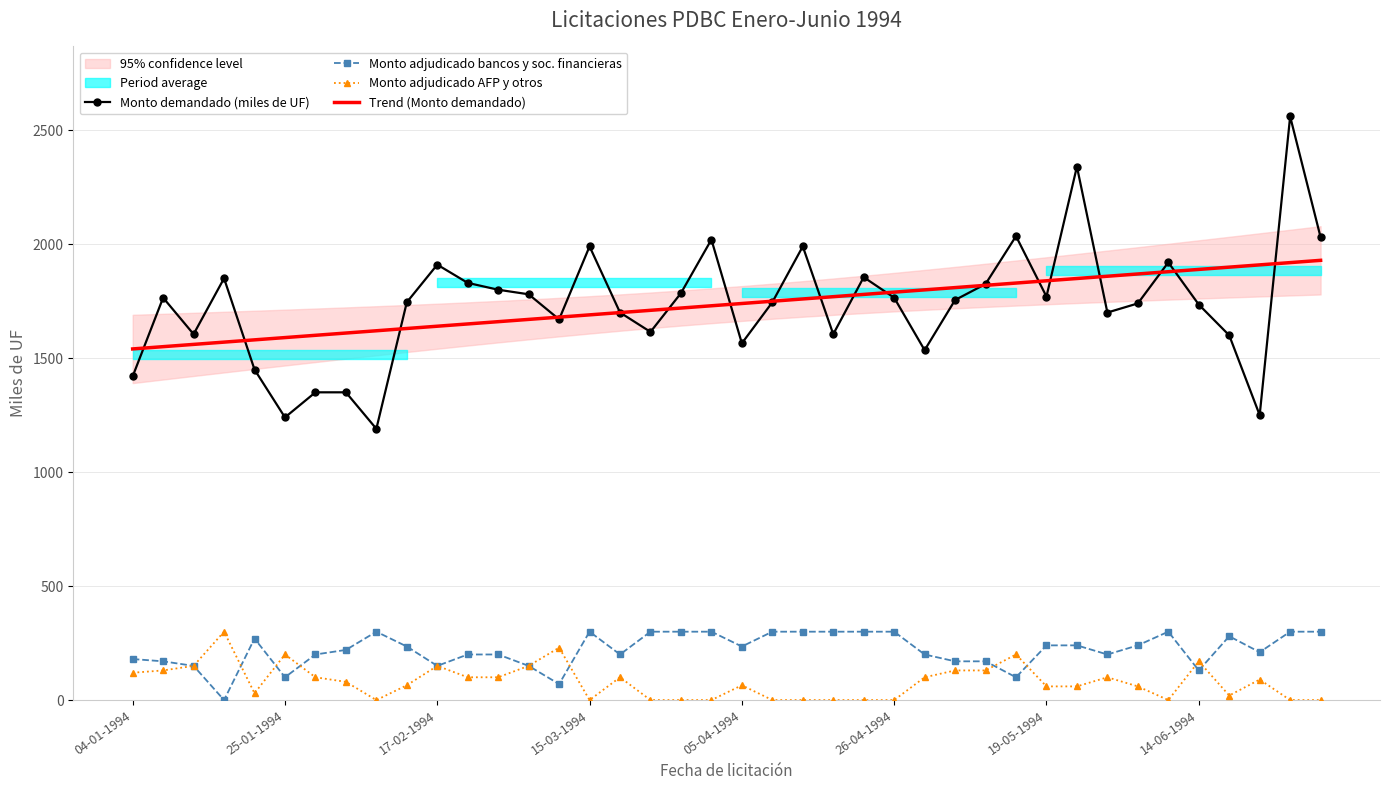

Which series has the largest total across all categories?

Monto demandado (miles de UF)